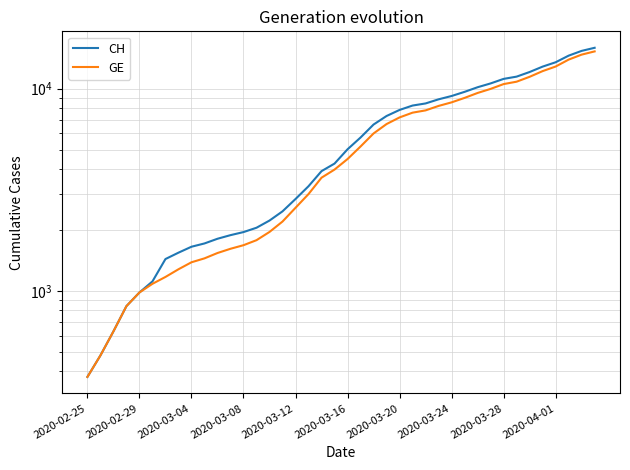

Which series has the largest range (max minus min)?

CH